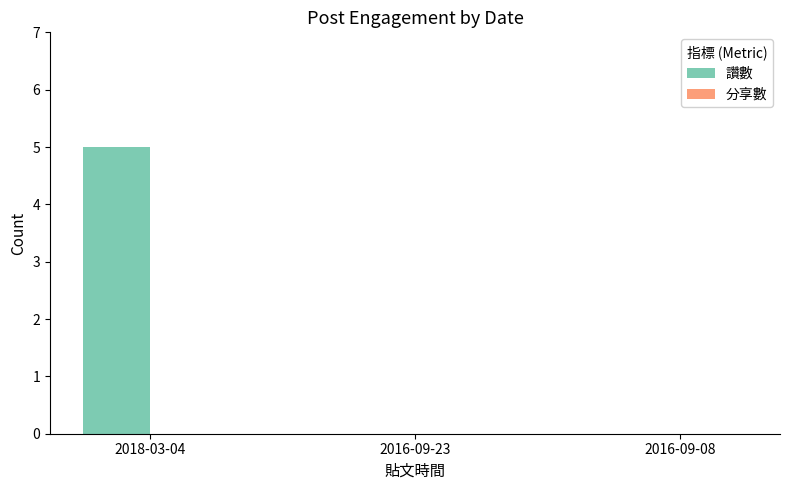

What is the sum of the values at 2016-09-23 and 2018-03-04?

5